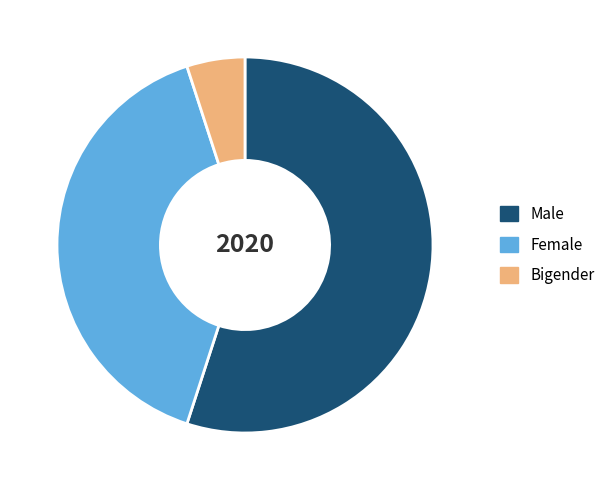

Count the number of slices in the pie.

3